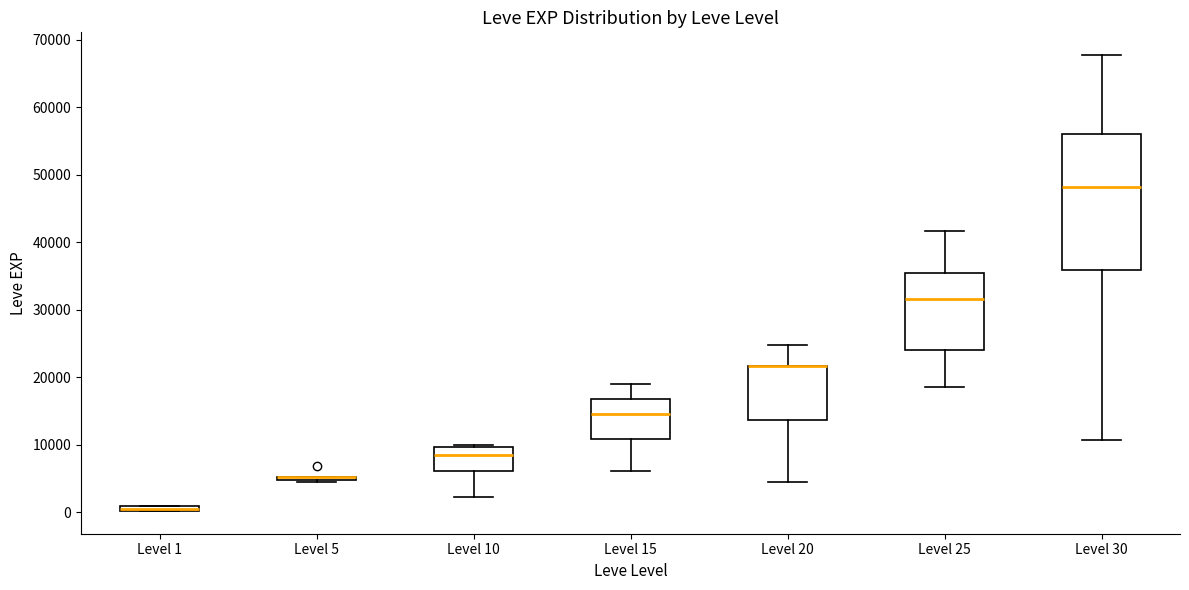

Which box is the tallest, from its lower edge to its upper edge?

Level 30